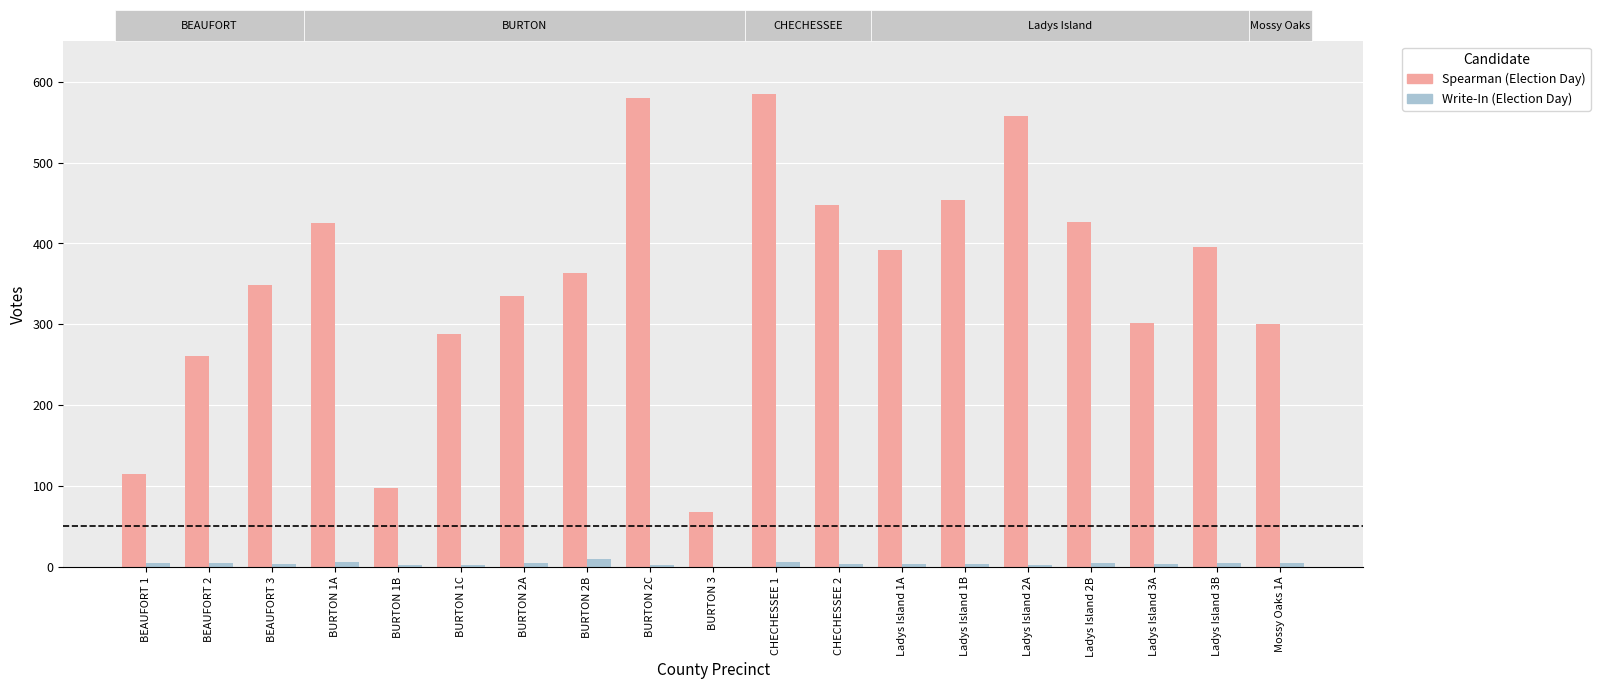

What is the total value across all series at BURTON 1B?

99